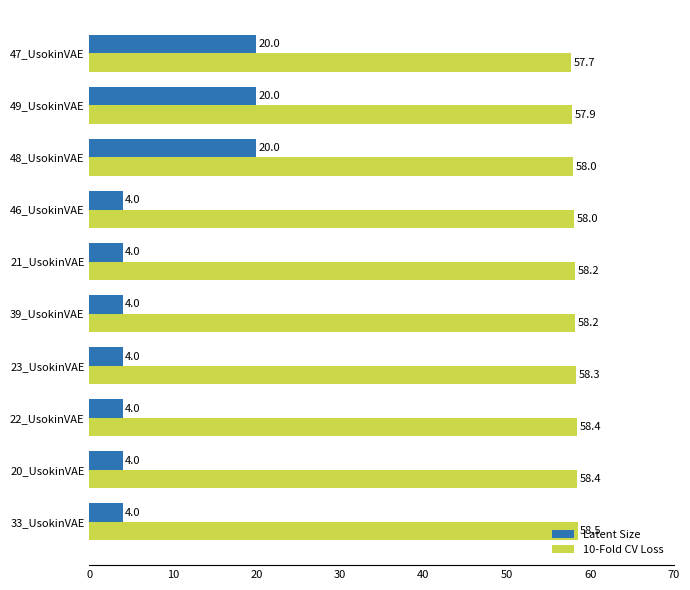

The 10-Fold CV Loss series shows 58.5 at 33_UsokinVAE. True or false?

True